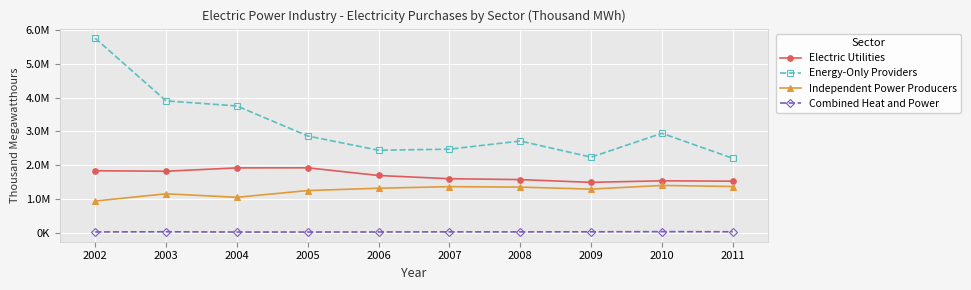

True or false: Electric Utilities and Combined Heat and Power cross at least once.

False